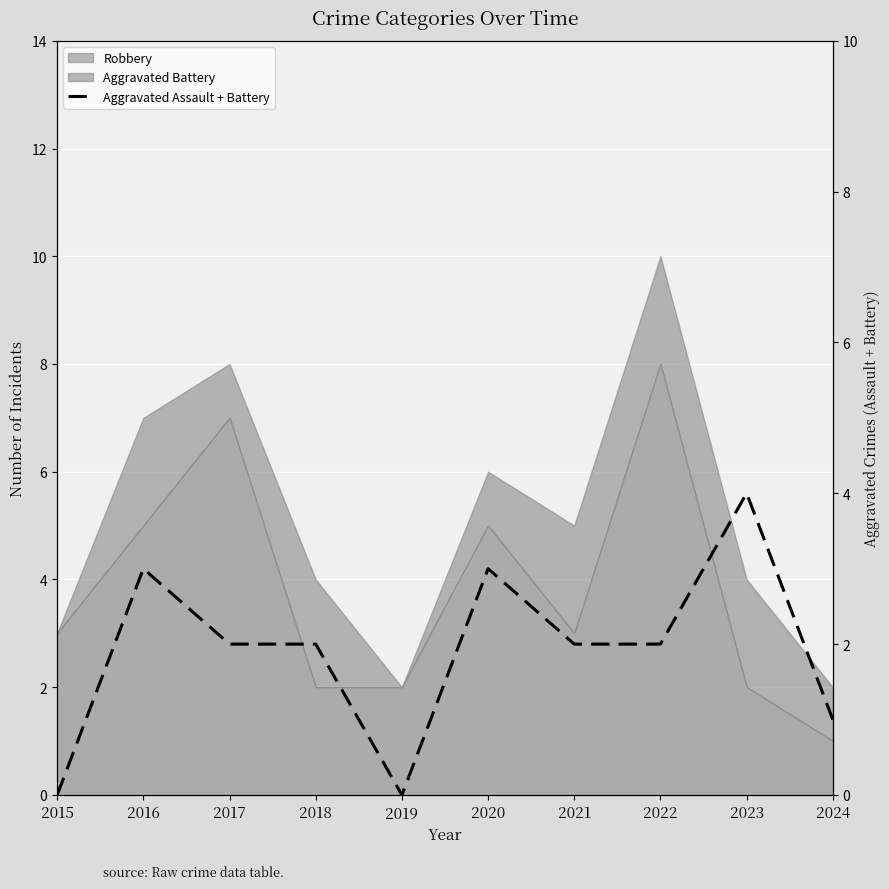

Which category has the lowest value across all series?

2015